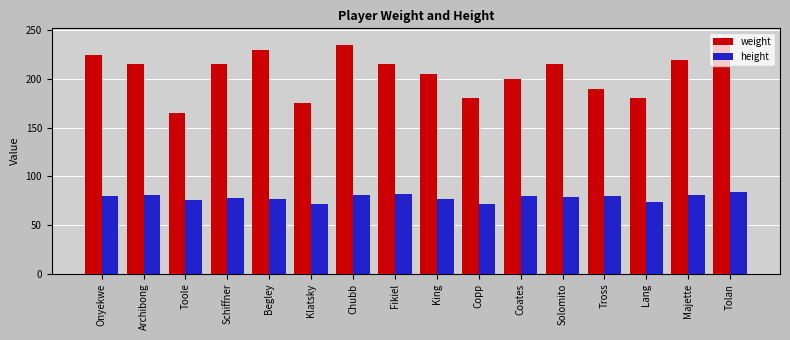

Read the weight value at Tross.

190